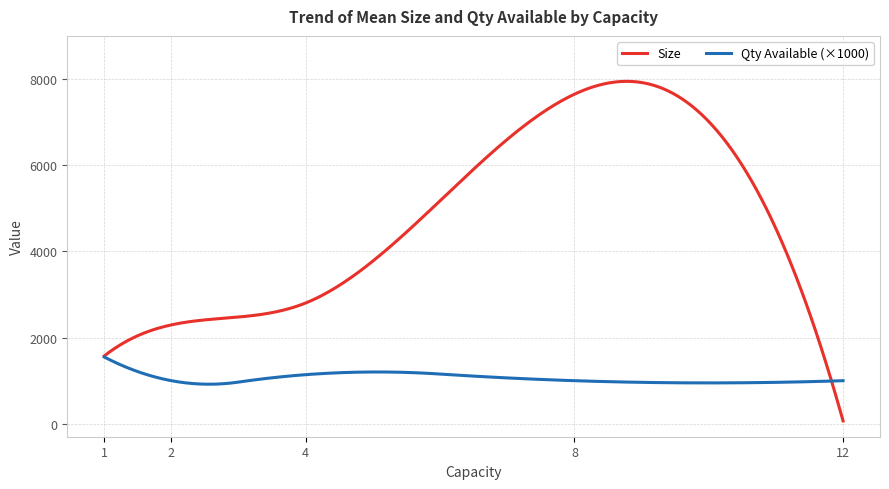

Which series has the largest total across all categories?

Size